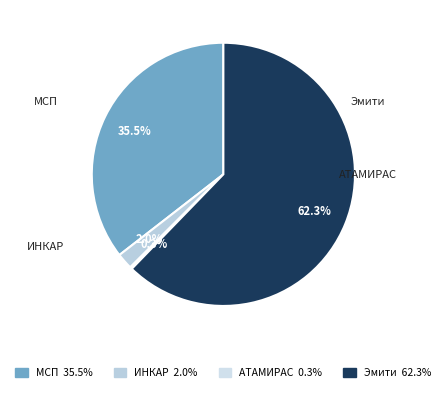

To the nearest percent, what is the difference between the largest and smallest slice percentages?

62%